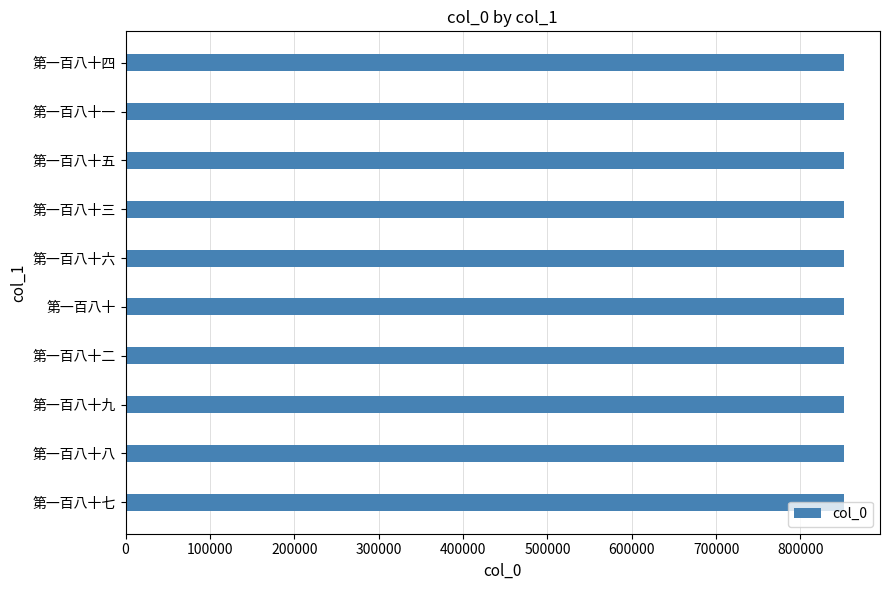

How many bars are there in total?

10